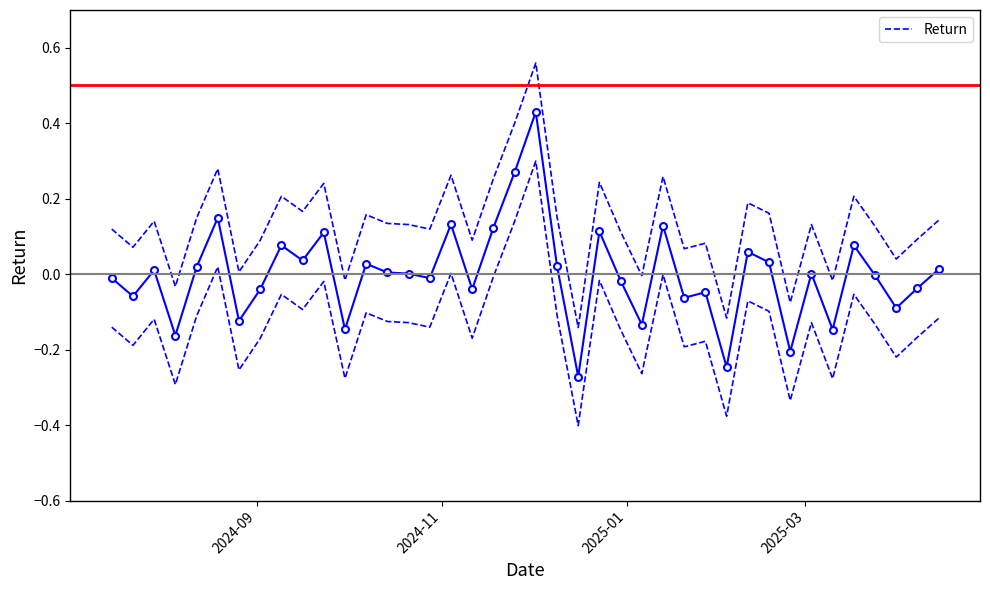

True or false: Return has more than 1 points higher than both neighbors.

True